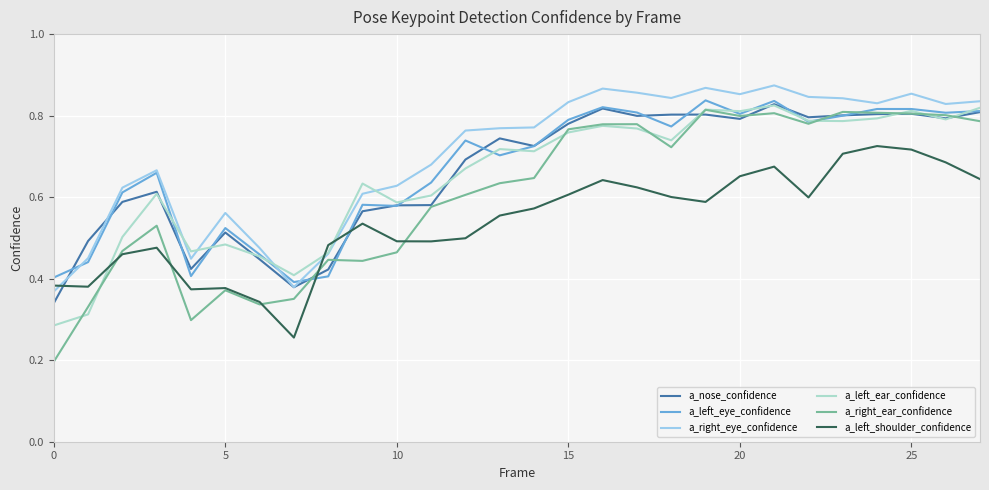

How many distinct data groups are displayed?

6